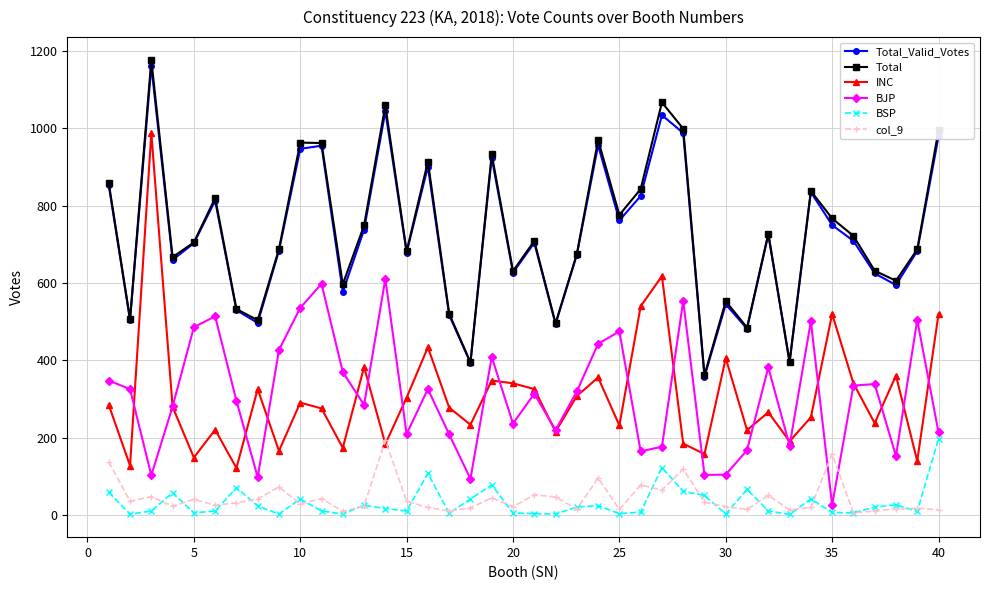

What is the difference between the maximum and minimum values in the BSP series?

195